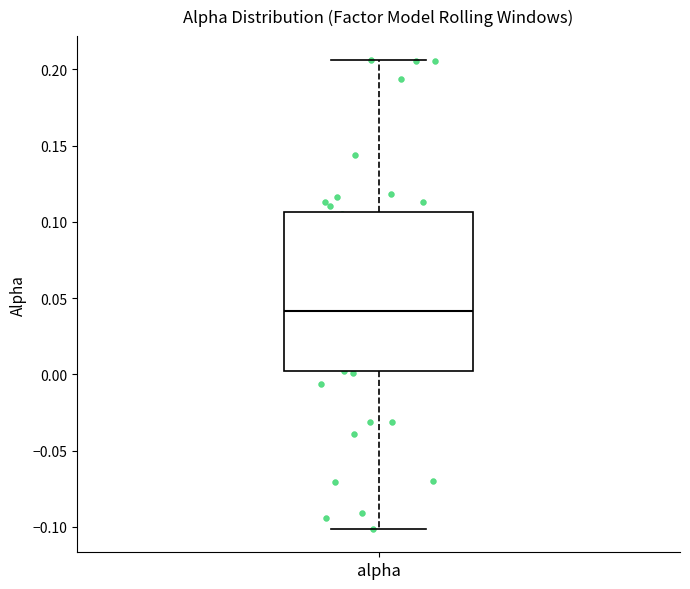

Where does the median line of the box for alpha sit on the y-axis? The values are not printed on the chart, so give them approximately, as read against the axis.

0.040